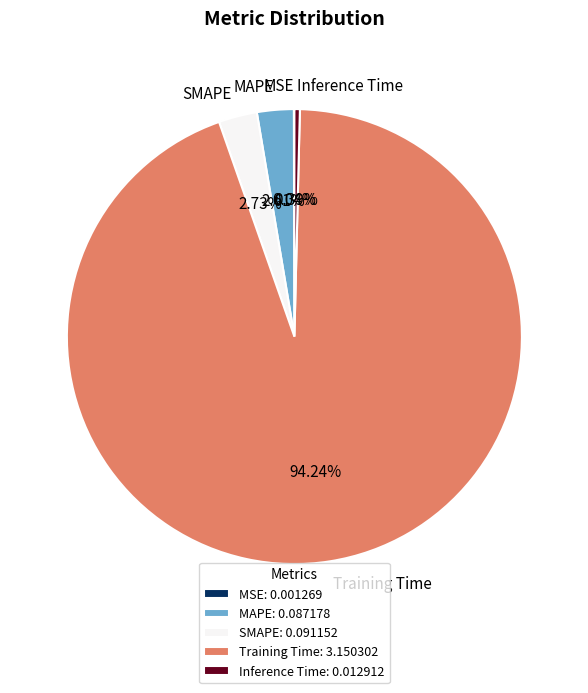

Do Inference Time and SMAPE together represent more than half of the pie?

No